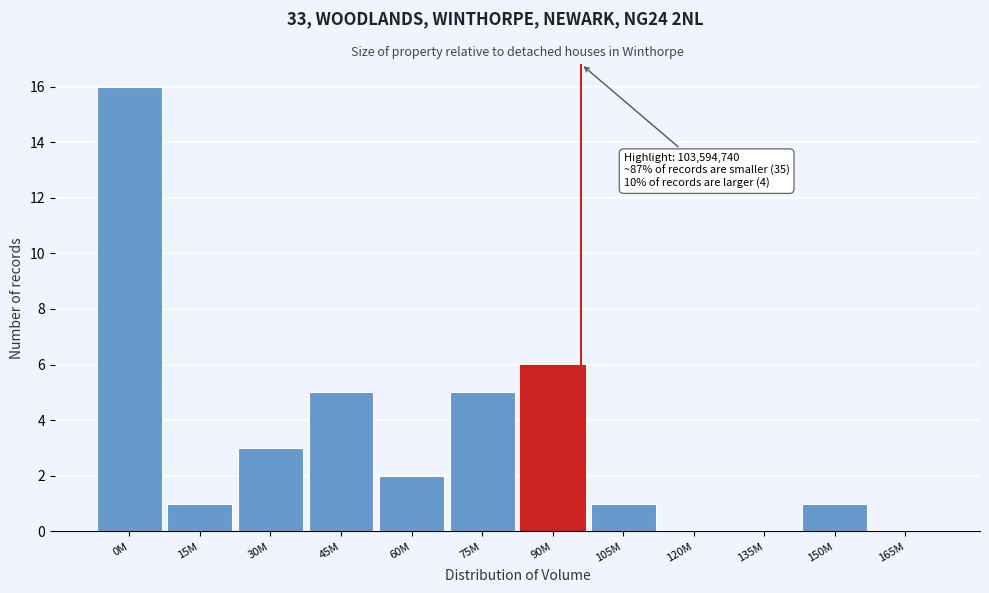

What is the change in value from 90M to 165M?

-6